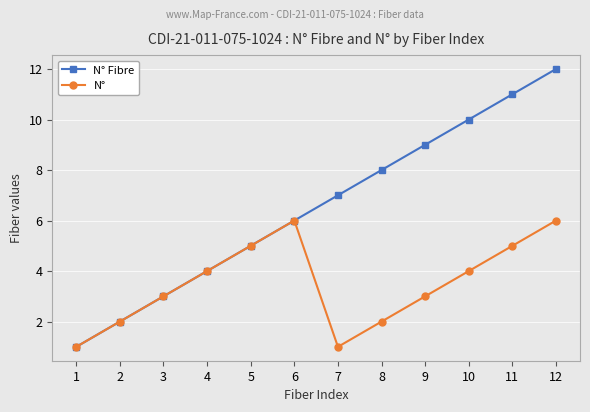

True or false: N° Fibre has more than 2 points higher than both neighbors.

False